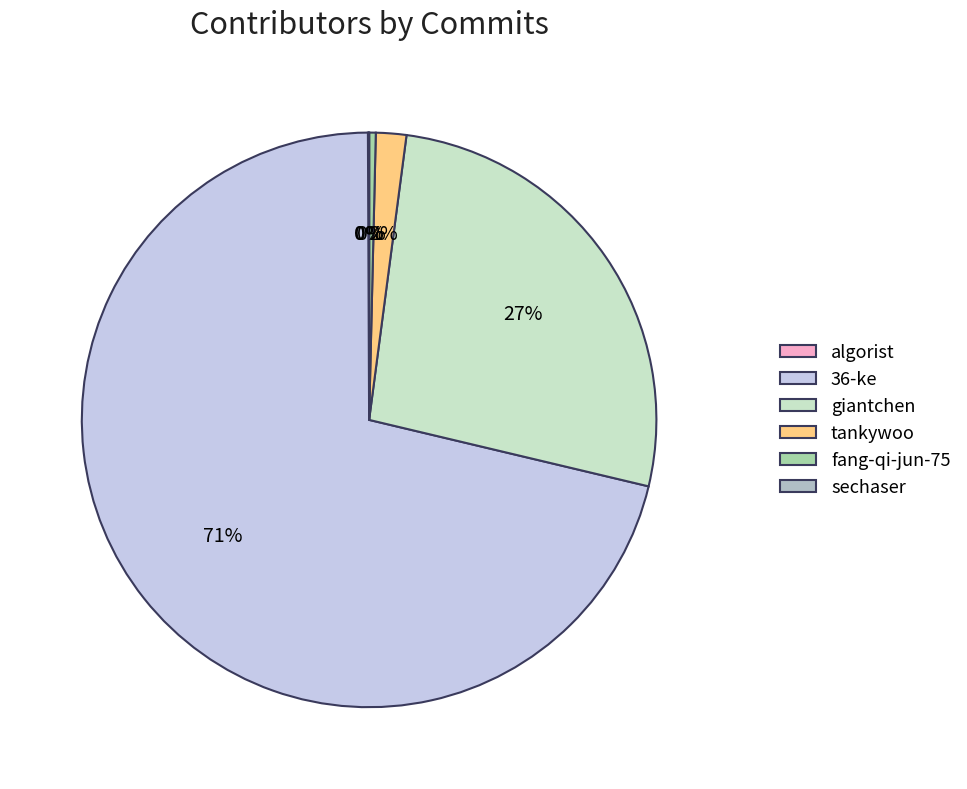

Rank the categories by value from highest to lowest.

36-ke, giantchen, tankywoo, fang-qi-jun-75, algorist, sechaser